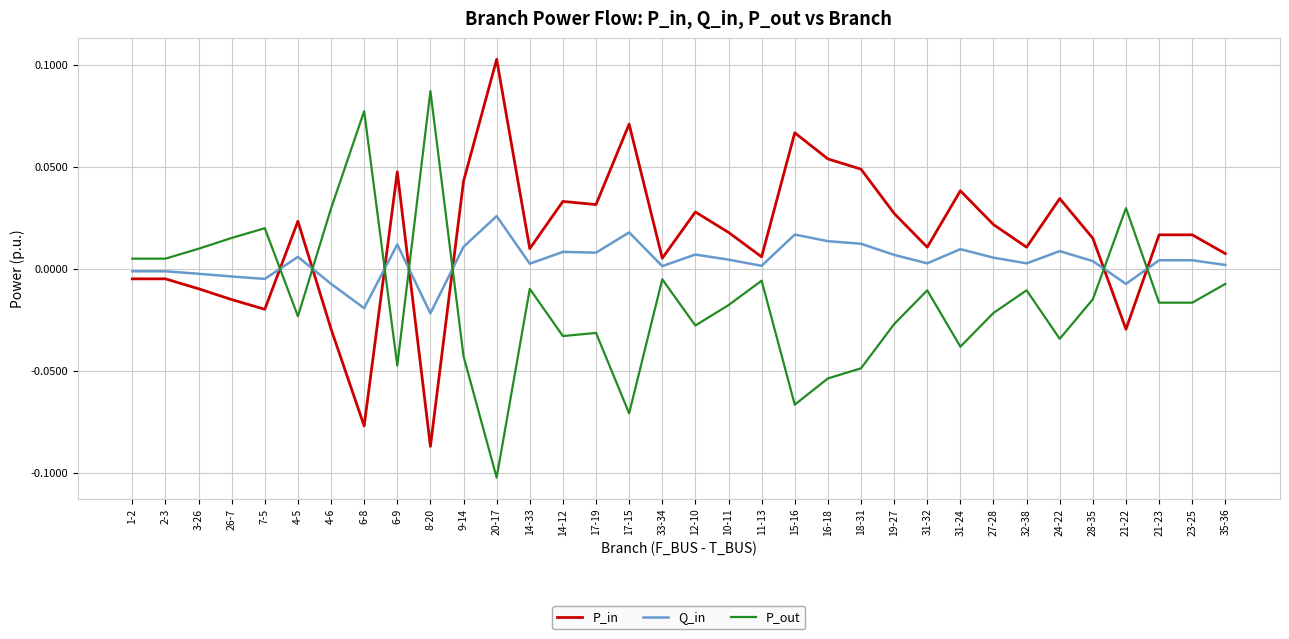

What is the difference between the maximum and second lowest values in the P_out series?

0.2